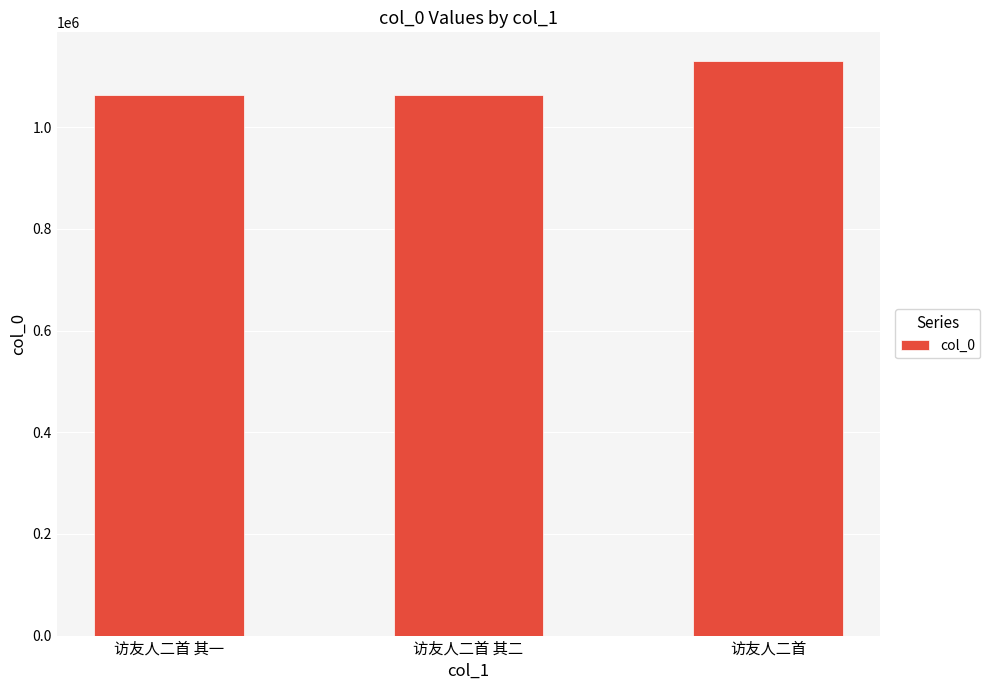

The value at 访友人二首 is 341192. True or false?

False